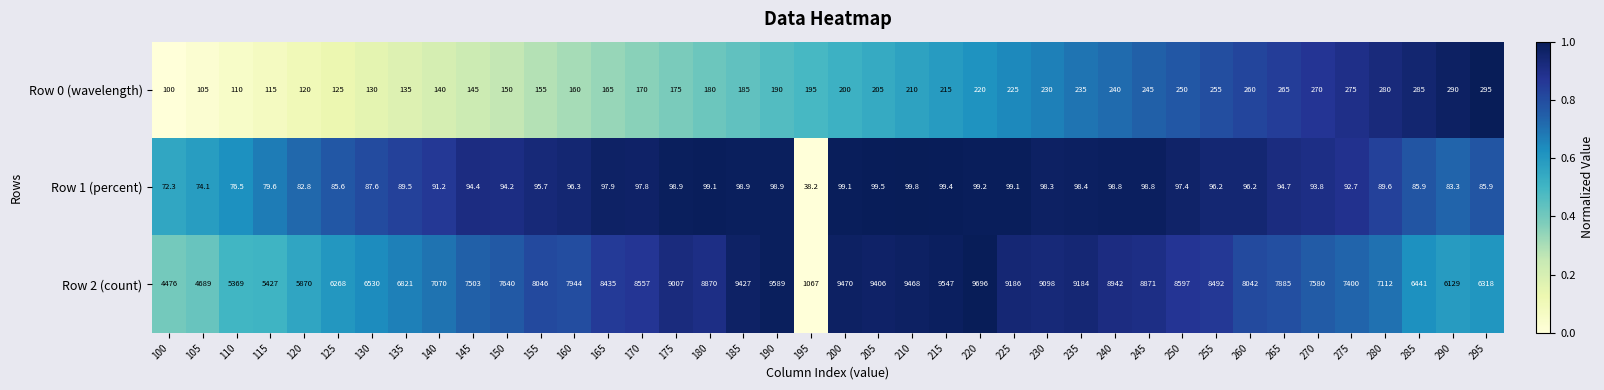

True or false: Row 0 (wavelength) has a value of 272.3 at 190.

False